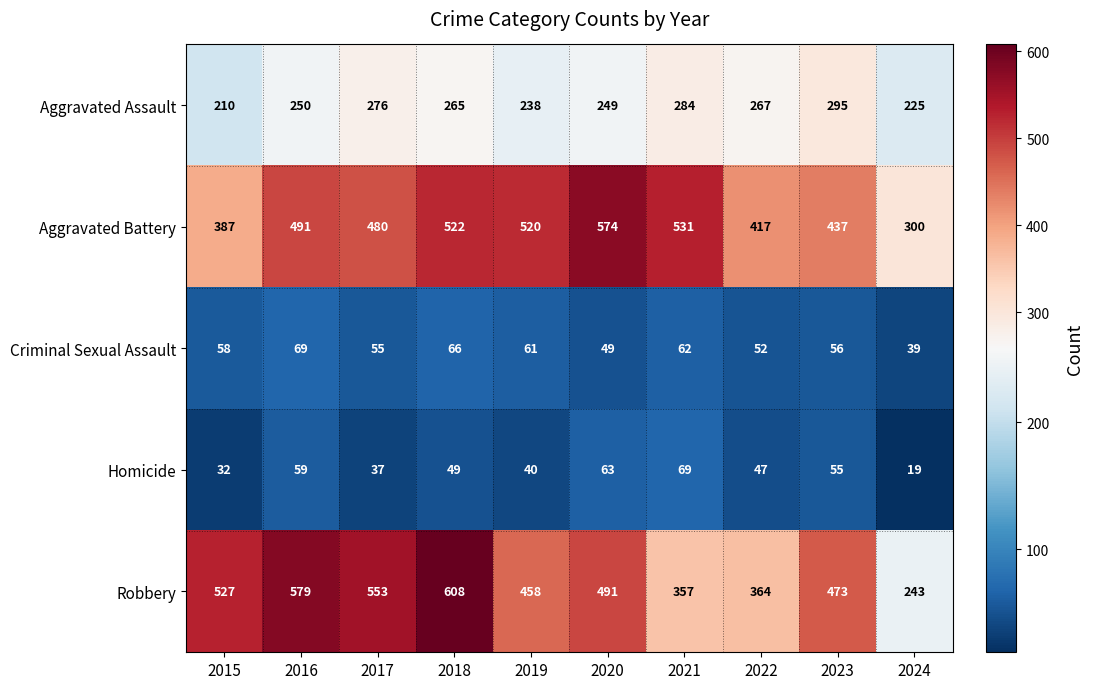

At how many categories does at least one series exceed 362?

9